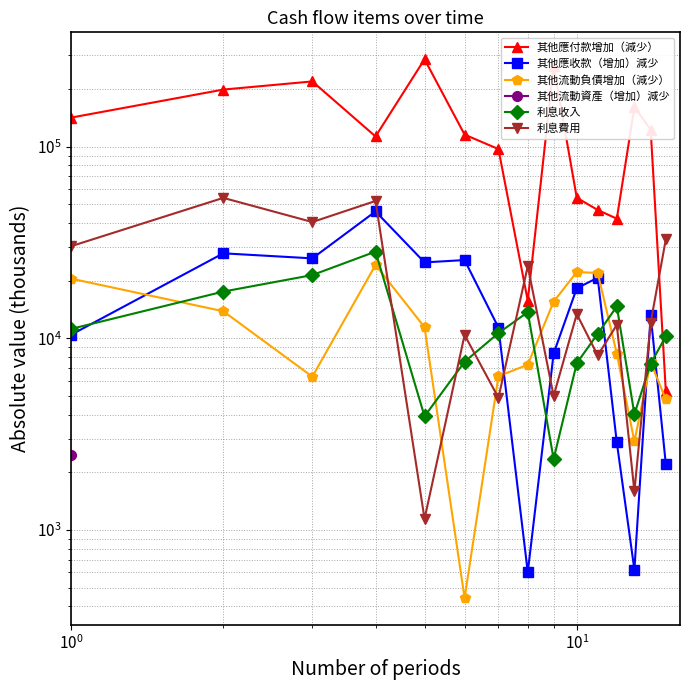

How many lines are shown in the chart?

6